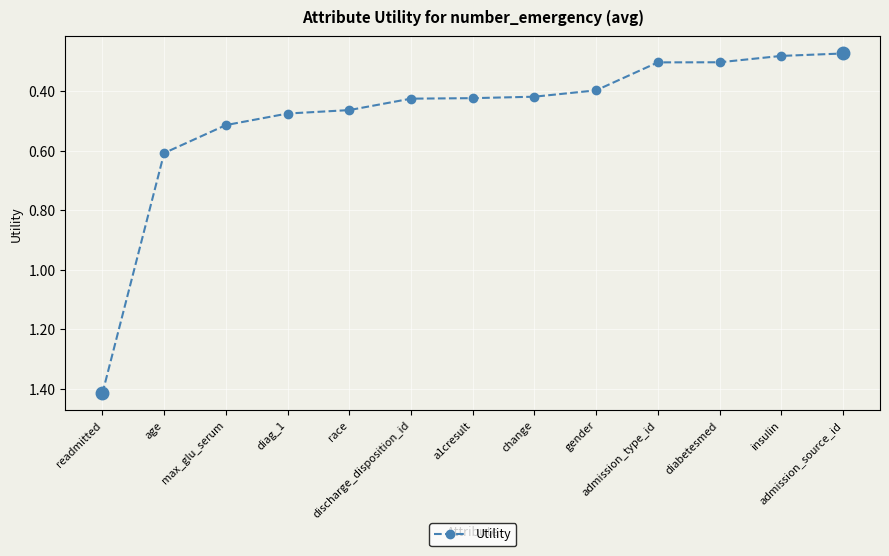

Which category has the highest value across all series?

readmitted